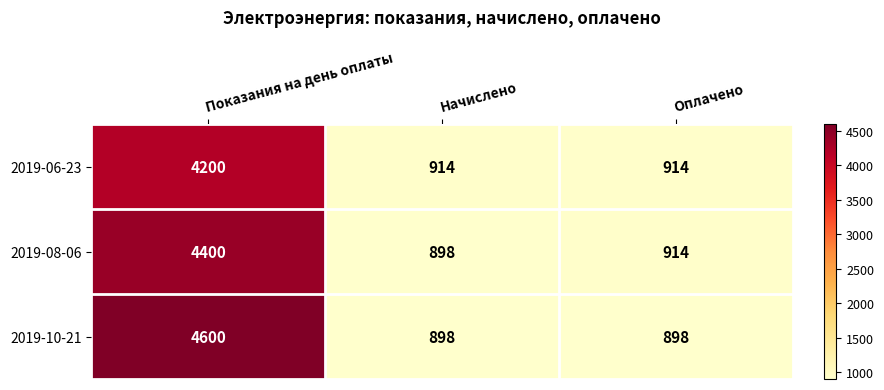

At Показания на день оплаты, list the series in order from largest to smallest.

2019-10-21, 2019-08-06, 2019-06-23